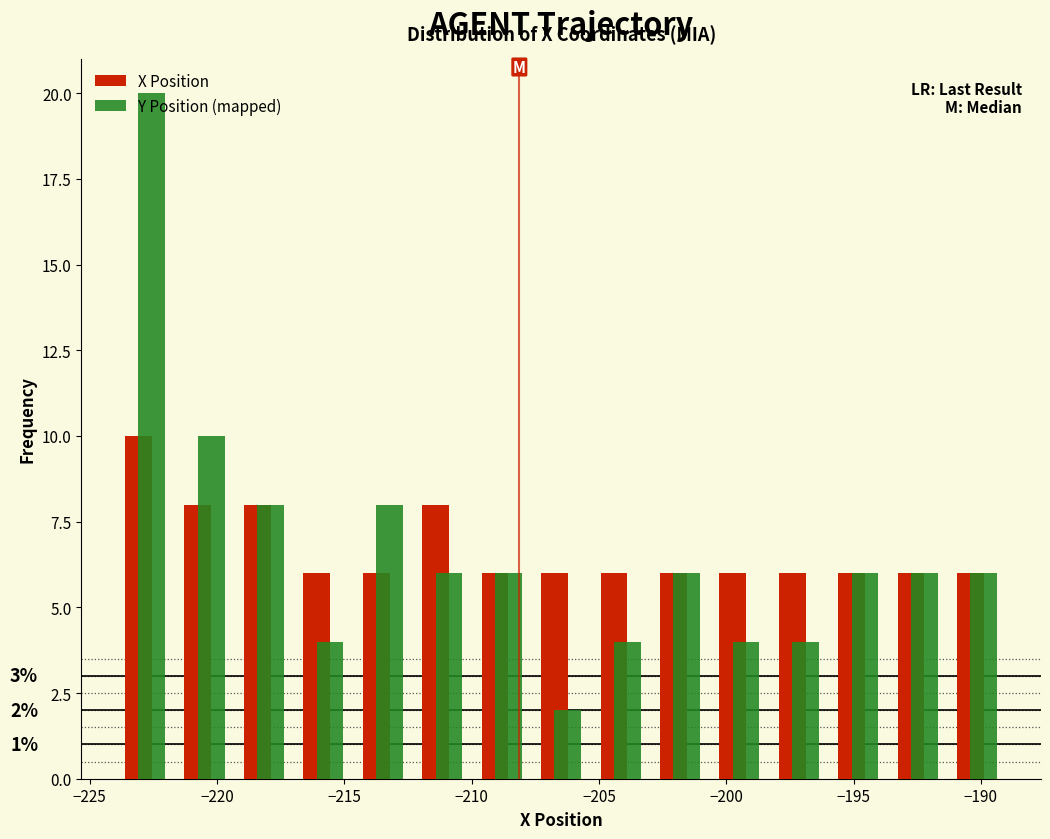

In the Y Position (mapped) series, which range on the x-axis has the tallest bar?

-224.0 to -221.5